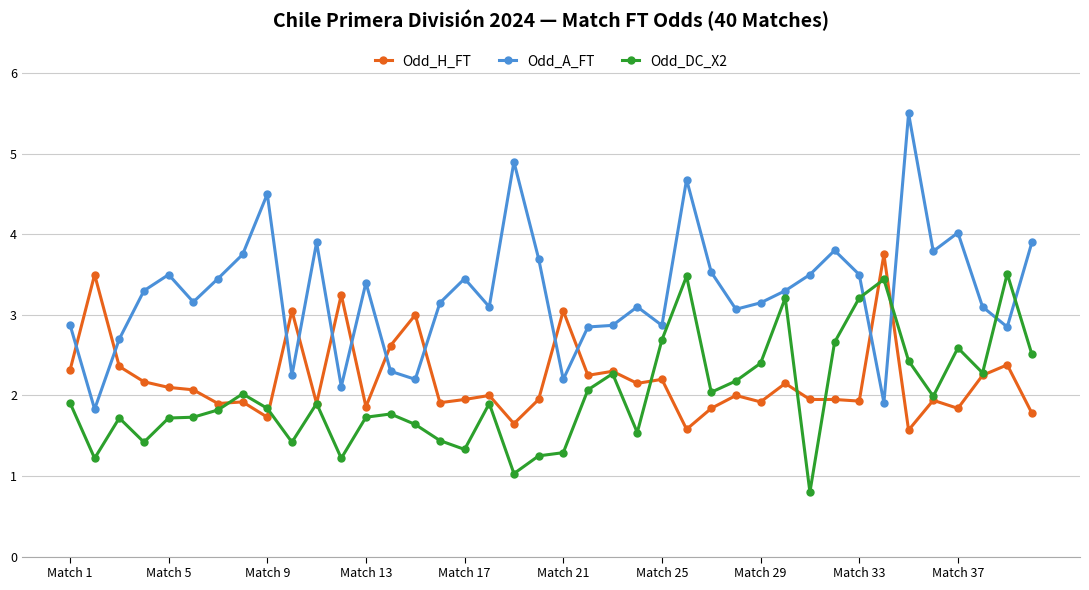

How many values in the Odd_DC_X2 series are below 1?

1